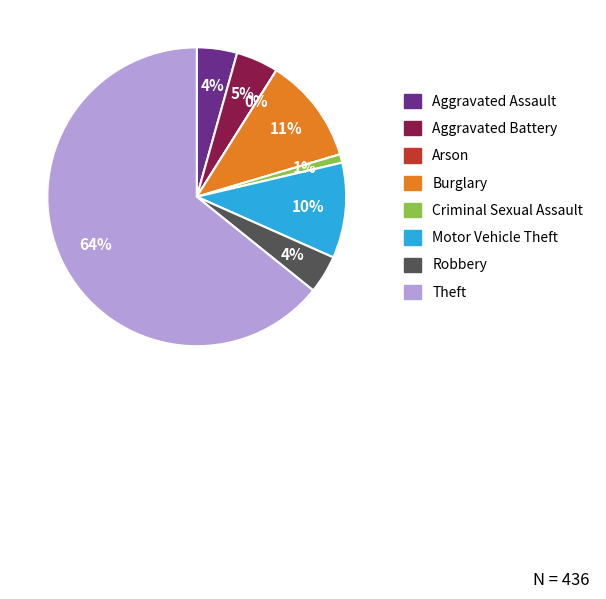

What percentage is the Burglary slice, to the nearest percent?

11%